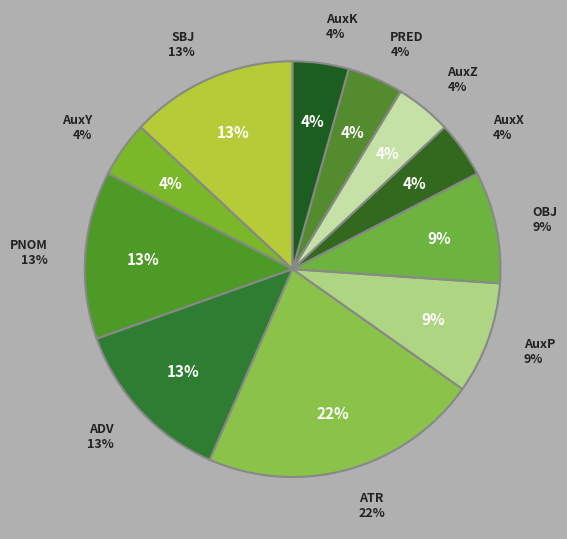

How much of the chart is everything except SBJ?

87.0%